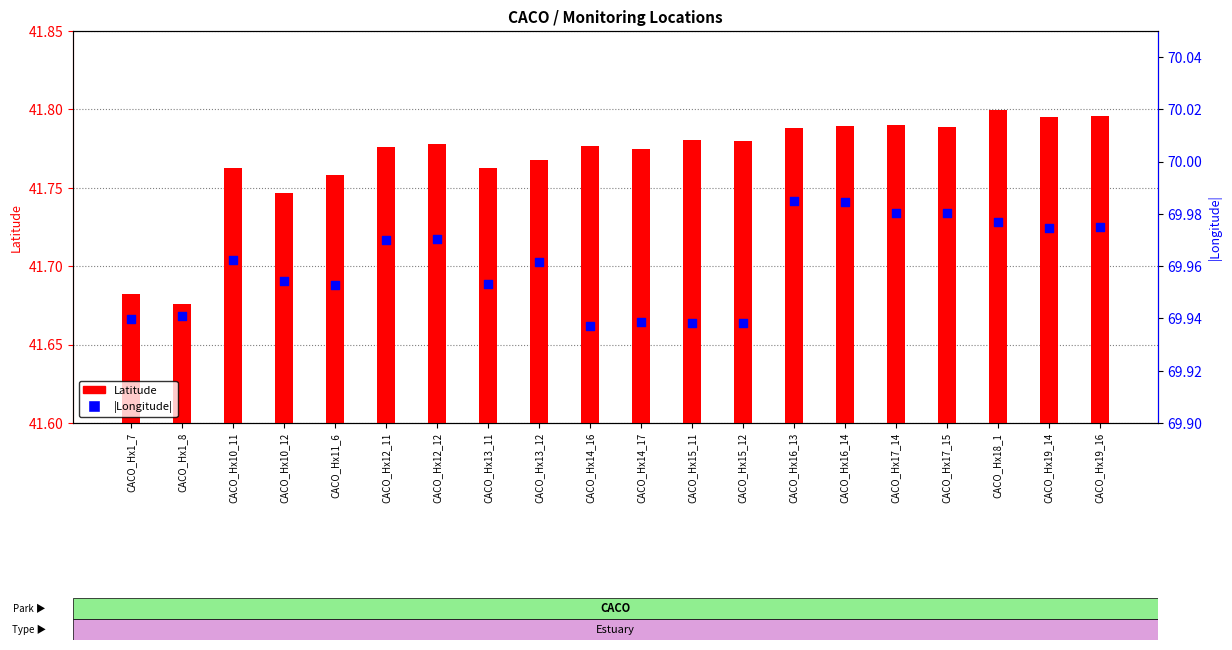

Which series reaches the maximum Y coordinate?

|Longitude|